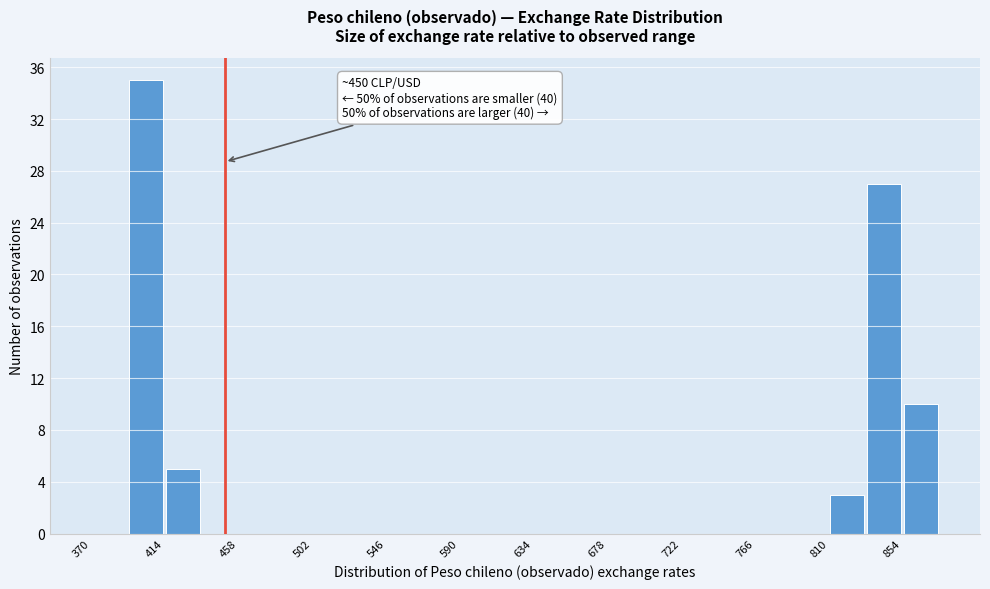

Over which range of the x-axis is the bar tallest?

392 to 414